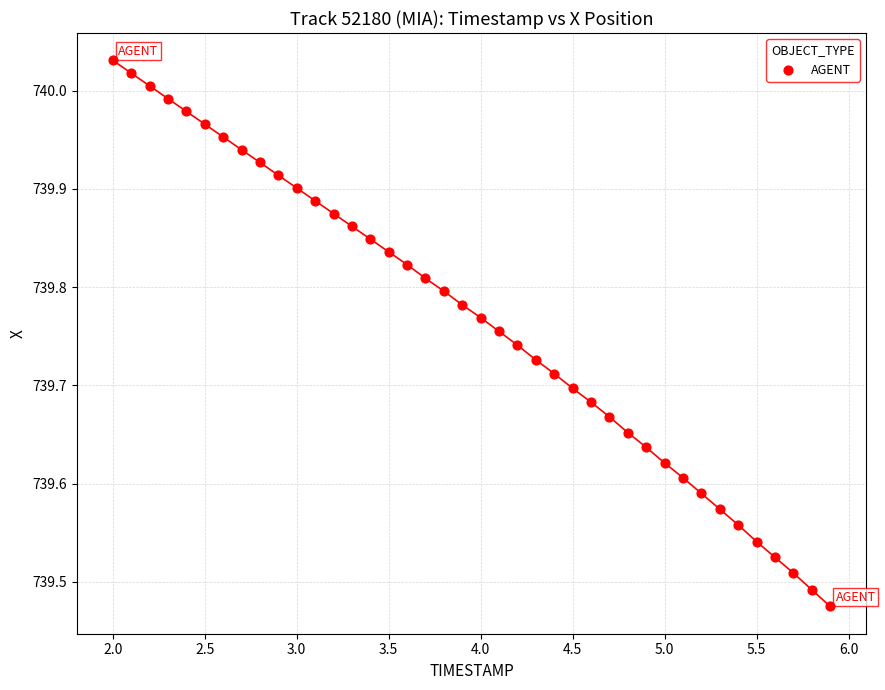

What is the range of Y values (max minus min)?

0.6